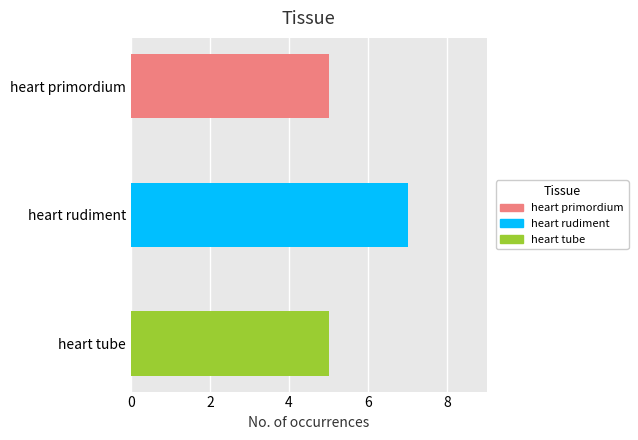

Which has a higher value, heart rudiment or heart tube?

heart rudiment